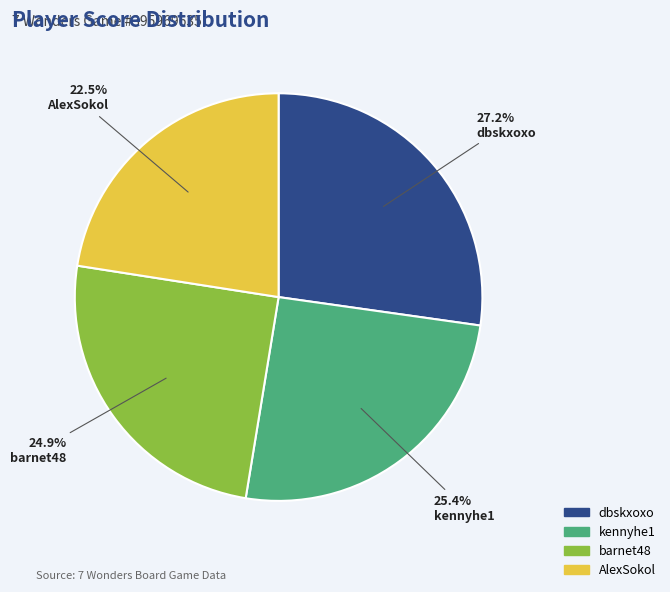

Which category has the biggest portion of the pie?

dbskxoxo